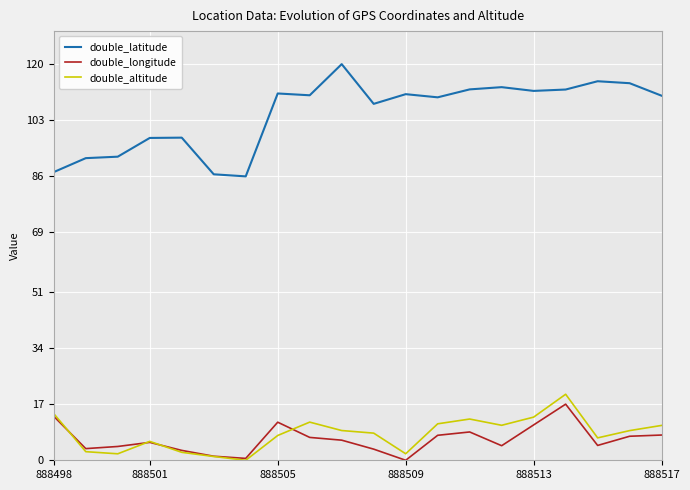

True or false: double_latitude and double_altitude intersect in this chart.

False